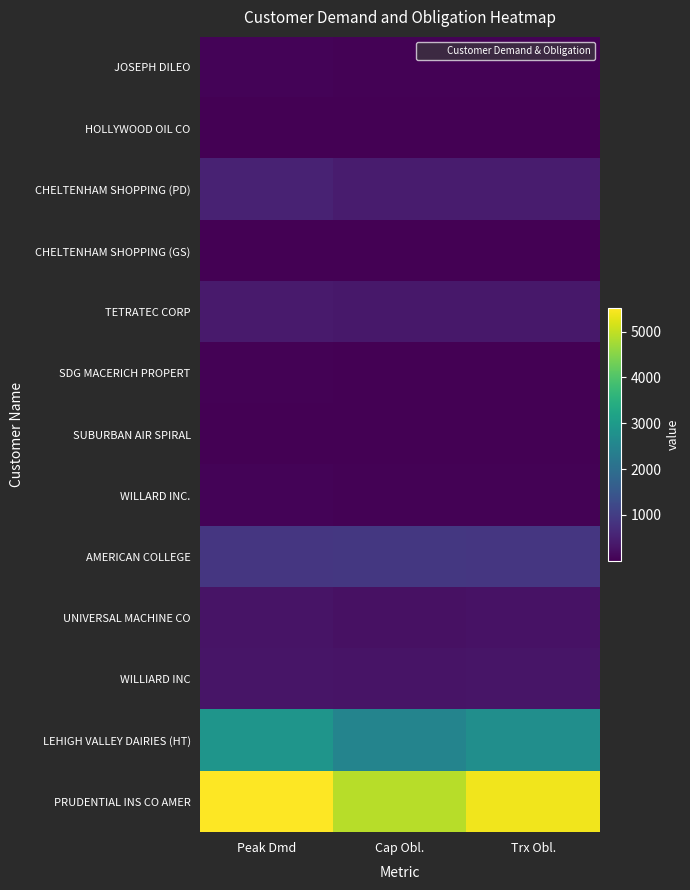

What is the spread (max minus min) of values at Cap Obl.?

4922.3